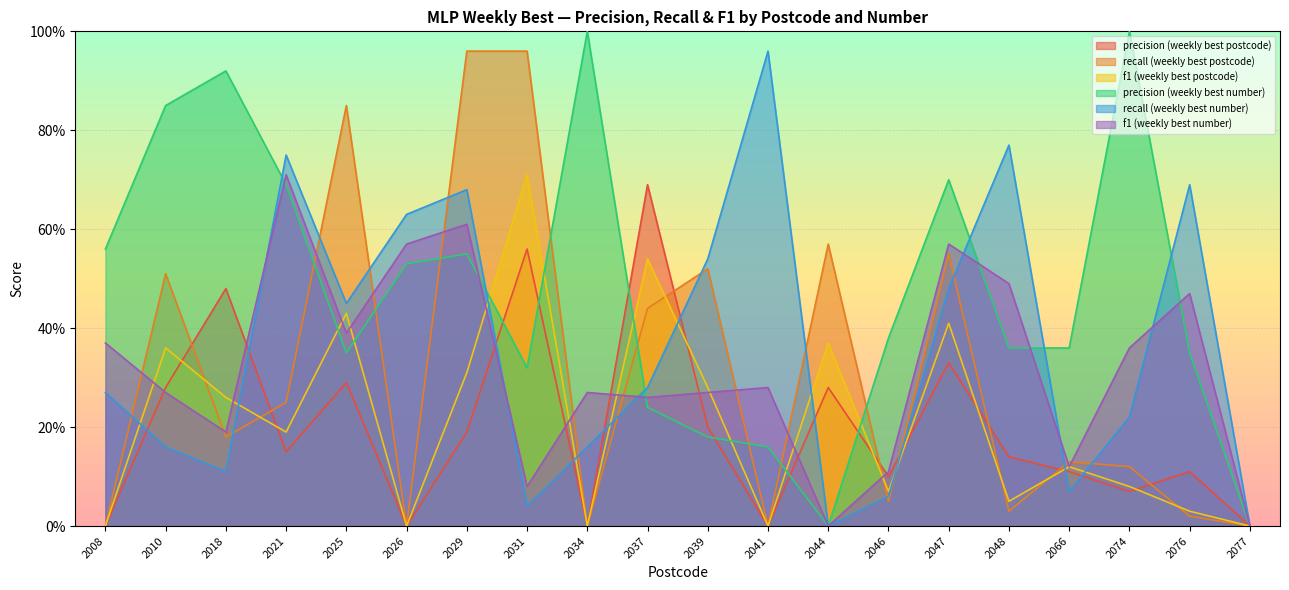

How many intersections are there between f1 (weekly best number) and precision (weekly best postcode)?

8